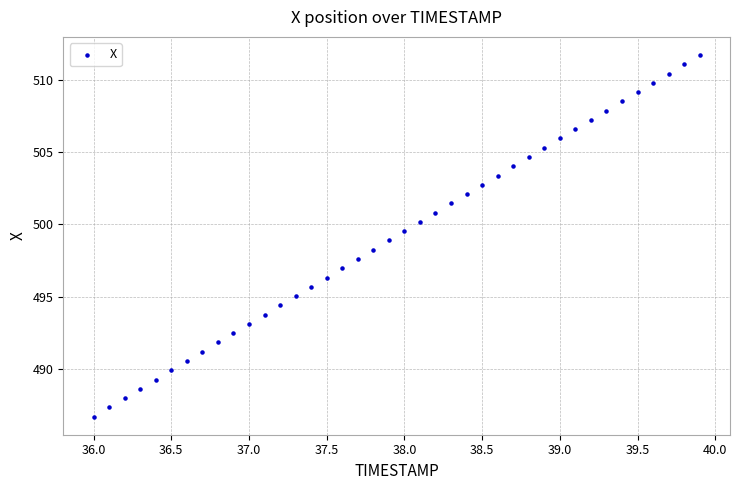

What is the range of Y values (max minus min)?

25.0